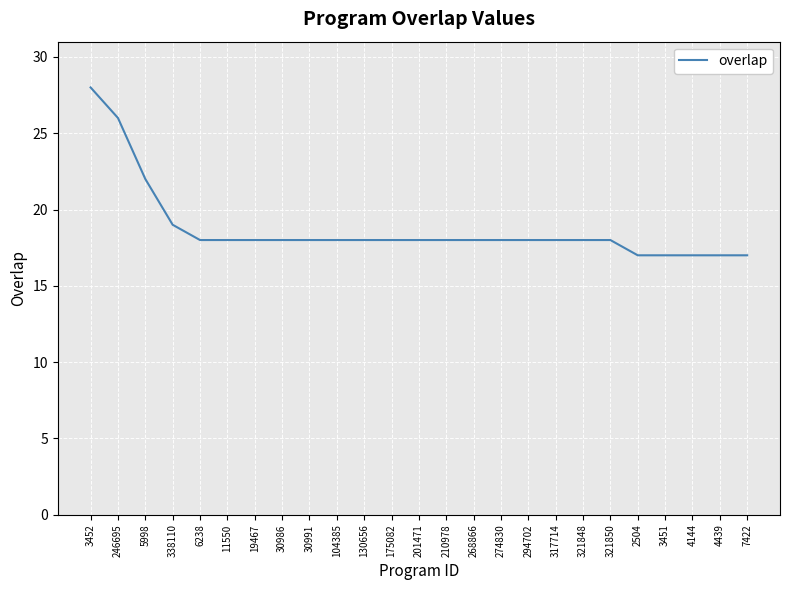

What is the difference between the maximum and minimum values?

11